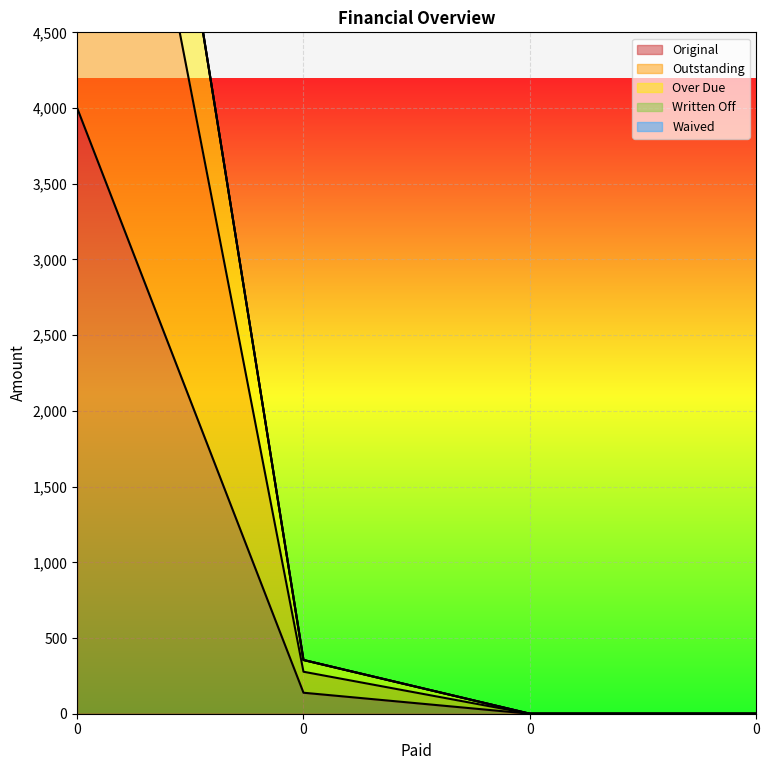

What is the difference between the maximum and minimum values in the Over Due series?

9697.9